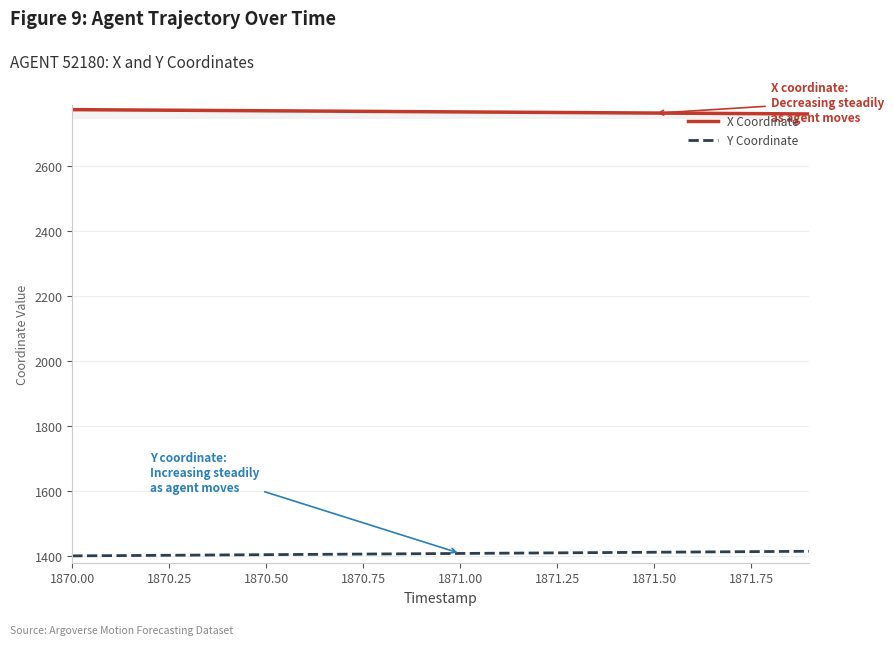

What is the minimum value shown in the chart?

1401.1